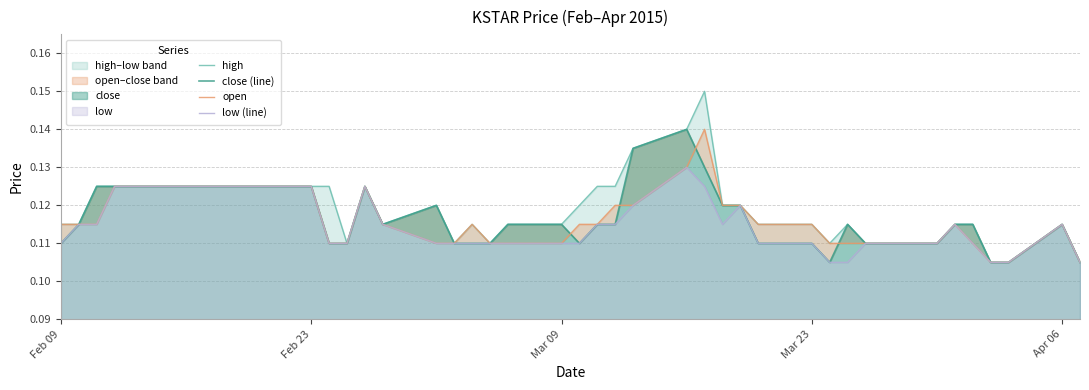

True or false: close (line) has more than 1 interior local peaks.

True